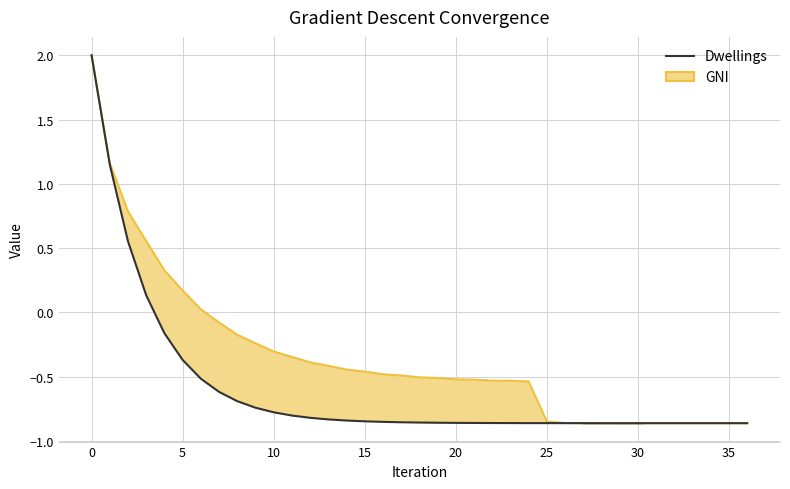

What is the maximum value shown in the chart?

2.0